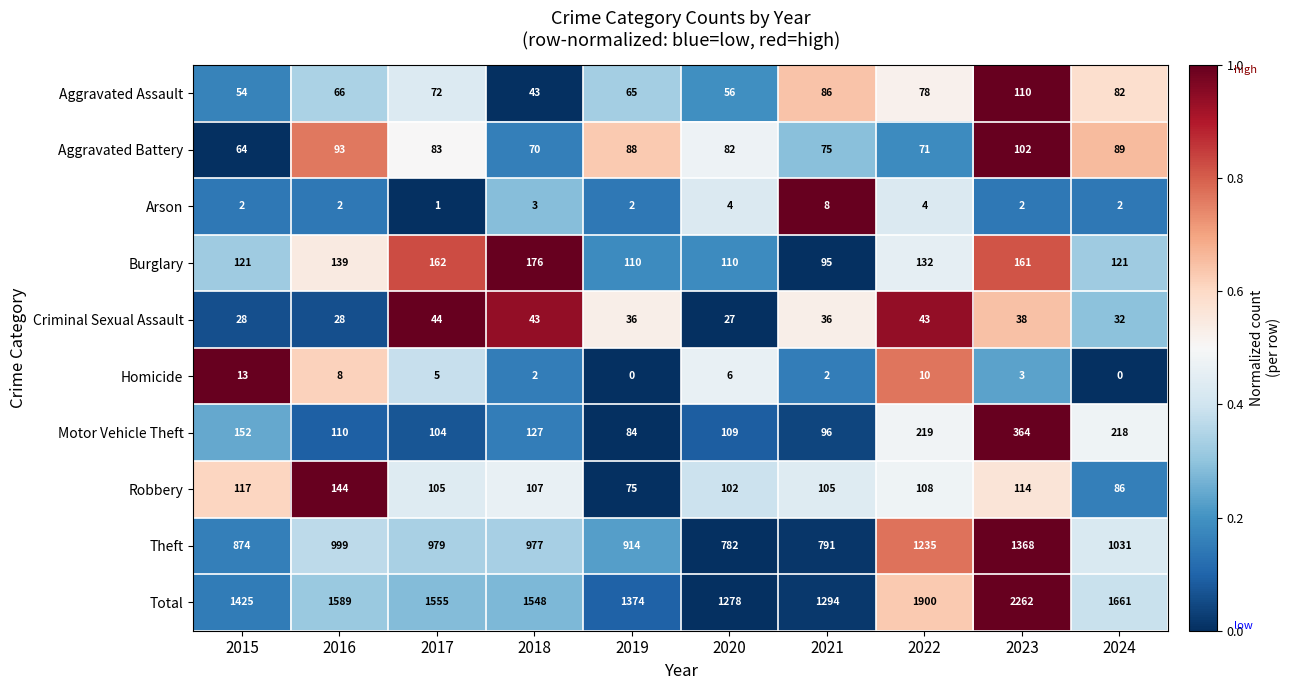

What is the difference between the Aggravated Assault values at 2018 and 2022?

35